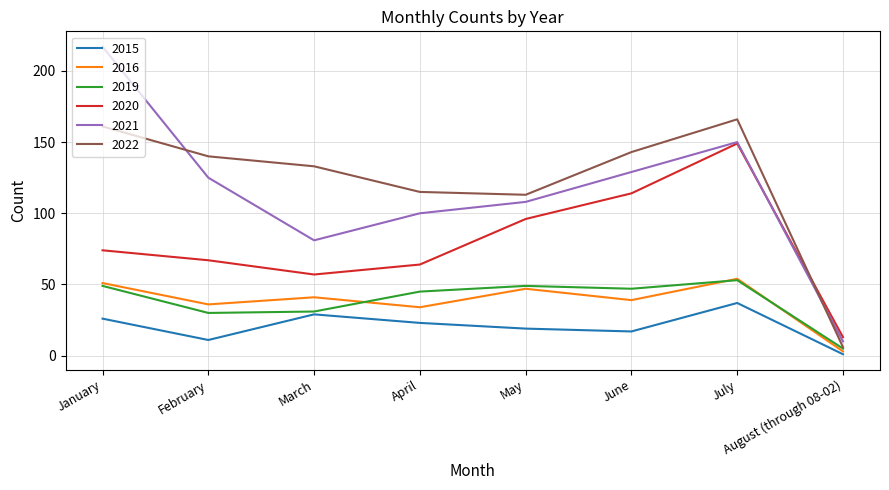

True or false: 2019 and 2021 intersect in this chart.

False